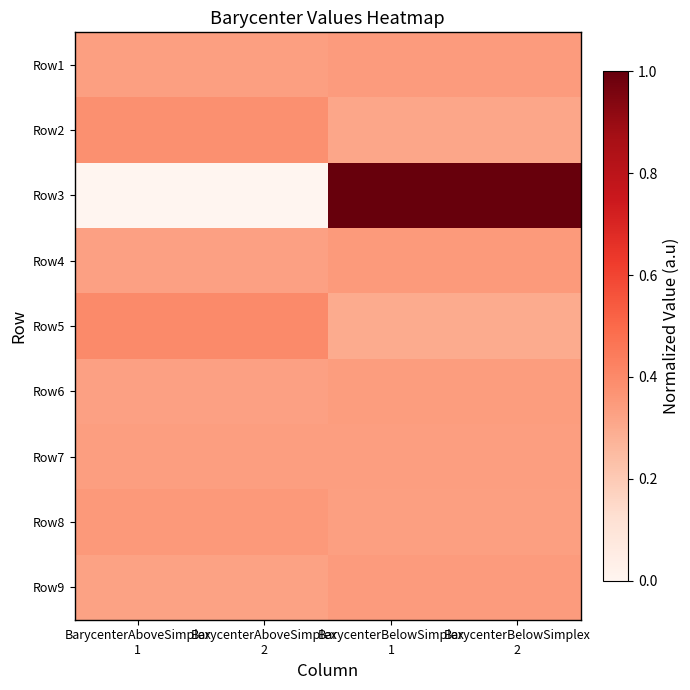

Between BarycenterBelowSimplex
2 and BarycenterAboveSimplex
2, which is larger?

BarycenterBelowSimplex
2